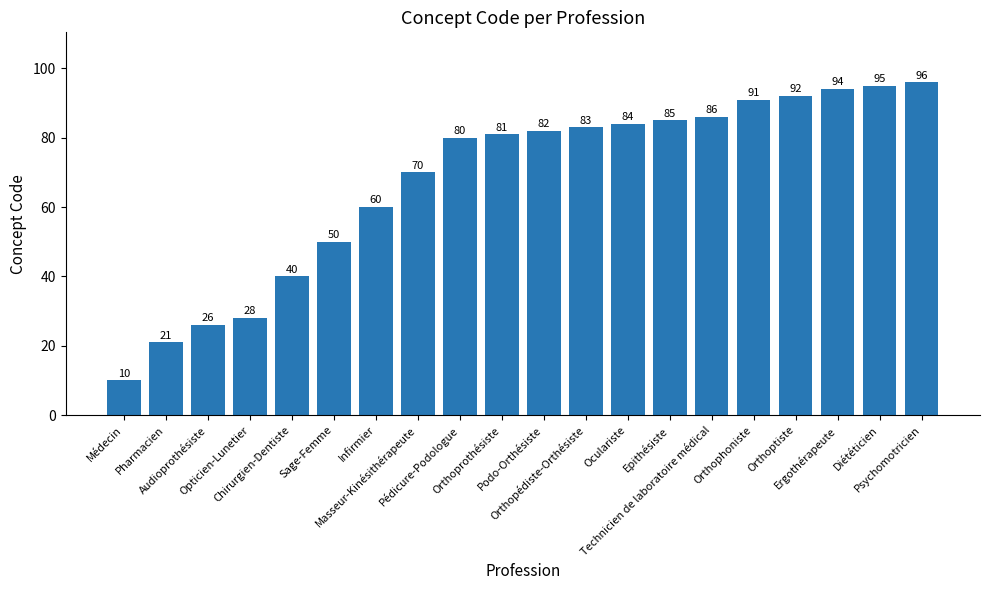

Reading right to left, what are all the values shown in this chart?

Psychomotricien=96	Diététicien=95	Ergothérapeute=94	Orthoptiste=92	Orthophoniste=91	Technicien de laboratoire médical=86	Epithésiste=85	Oculariste=84	Orthopédiste-Orthésiste=83	Podo-Orthésiste=82	Orthoprothésiste=81	Pédicure-Podologue=80	Masseur-Kinésithérapeute=70	Infirmier=60	Sage-Femme=50	Chirurgien-Dentiste=40	Opticien-Lunetier=28	Audioprothésiste=26	Pharmacien=21	Médecin=10